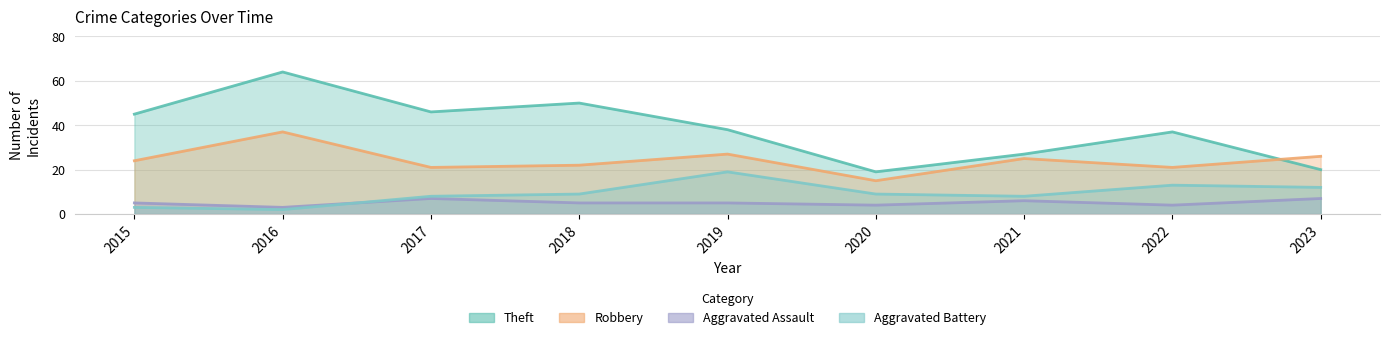

What is the total value across all series at 2020?

47